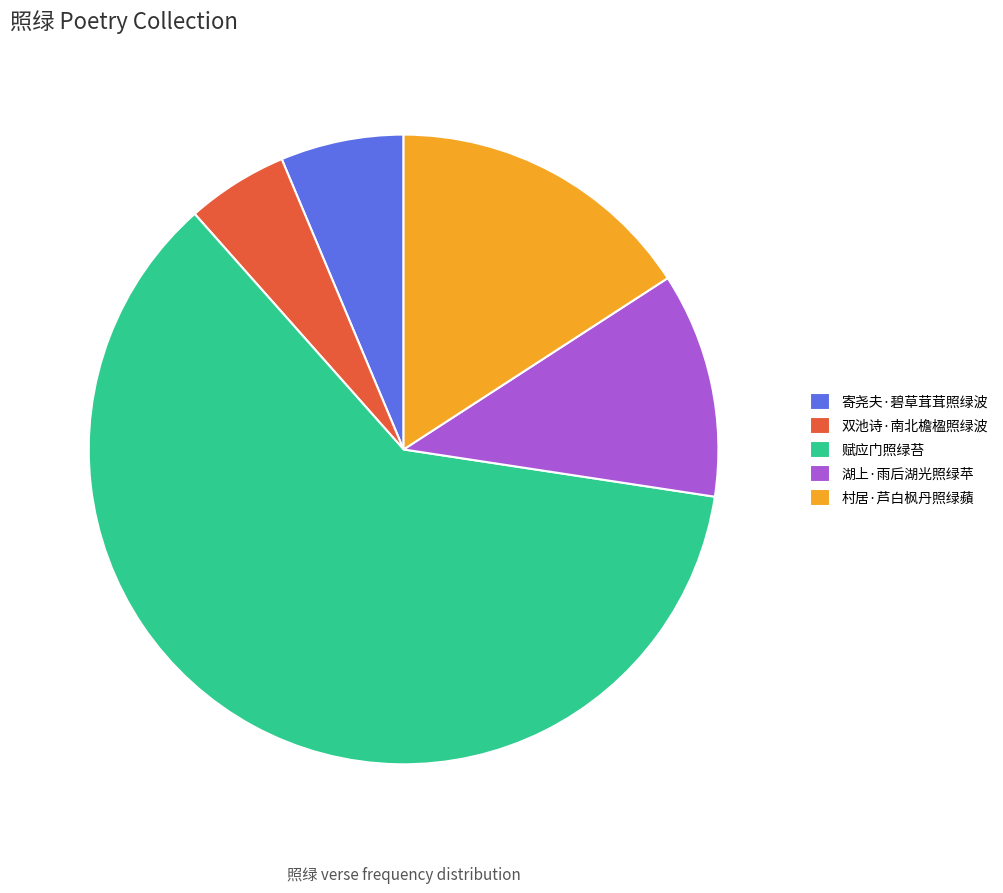

True or false: 双池诗·南北檐楹照绿波 accounts for 5% of the total.

True